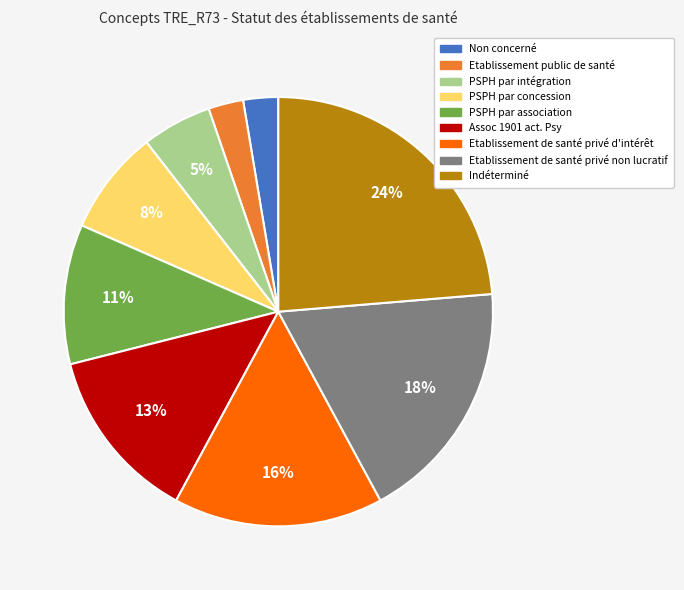

What percentage is the PSPH par intégration slice, to the nearest percent?

5%